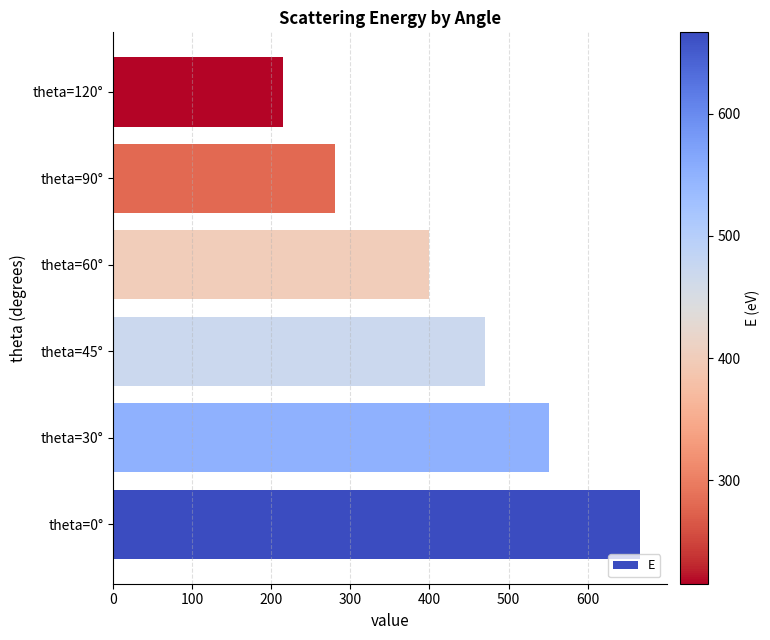

List the labels in order of value, largest first.

theta=0°, theta=30°, theta=45°, theta=60°, theta=90°, theta=120°